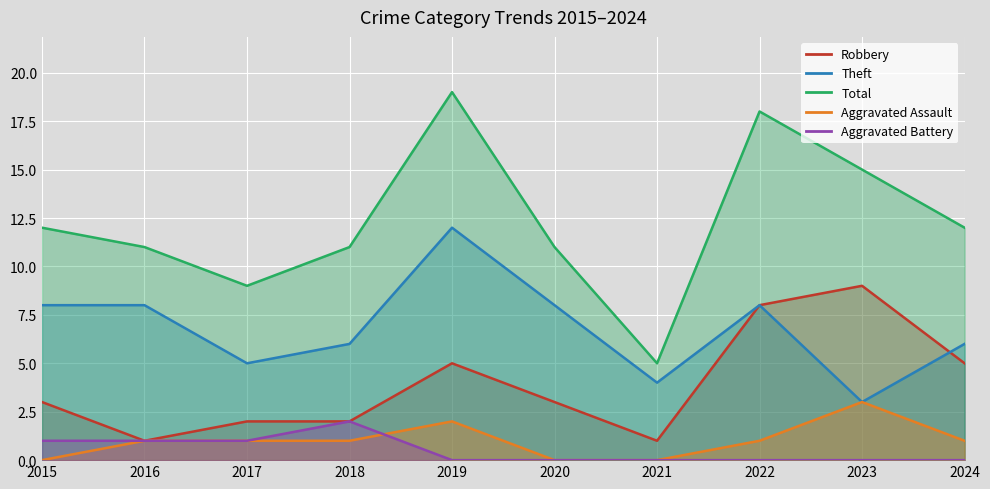

Which series changed the most between 2015 and 2019?

Total